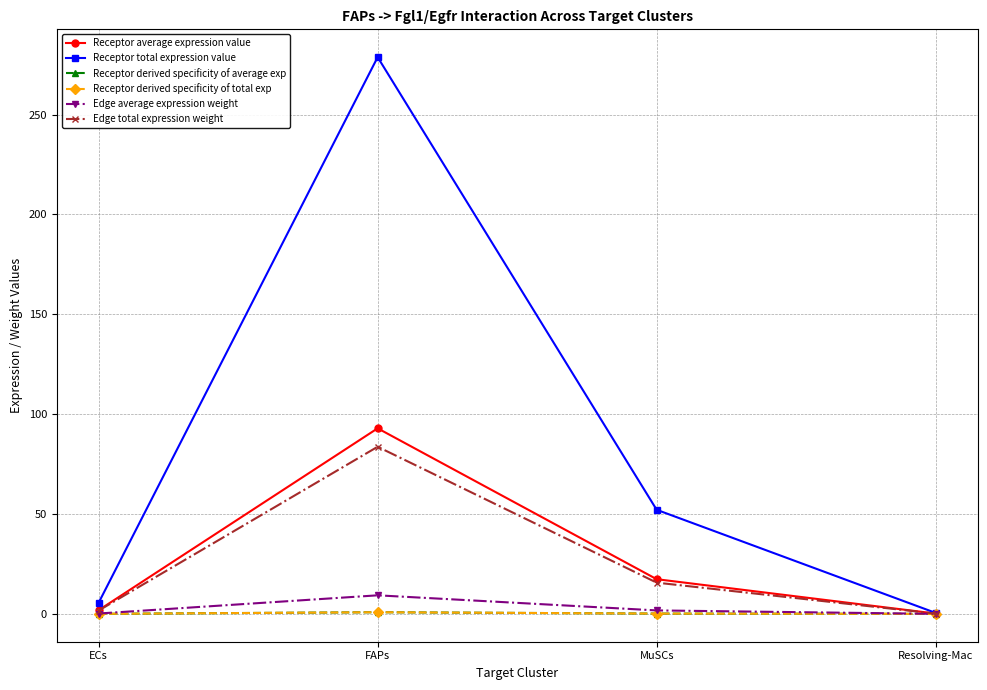

Does the chart have visible grid lines?

Yes